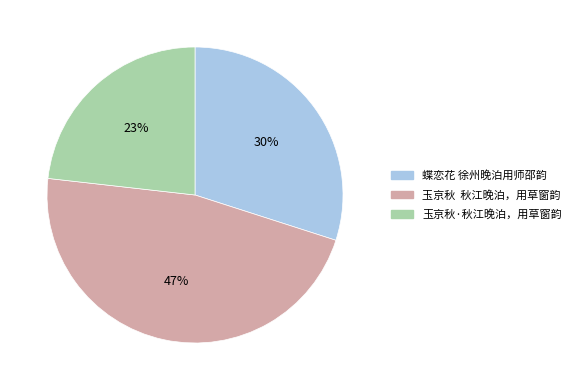

The 玉京秋·秋江晚泊，用草窗韵 slice represents 16% of the pie. True or false?

False